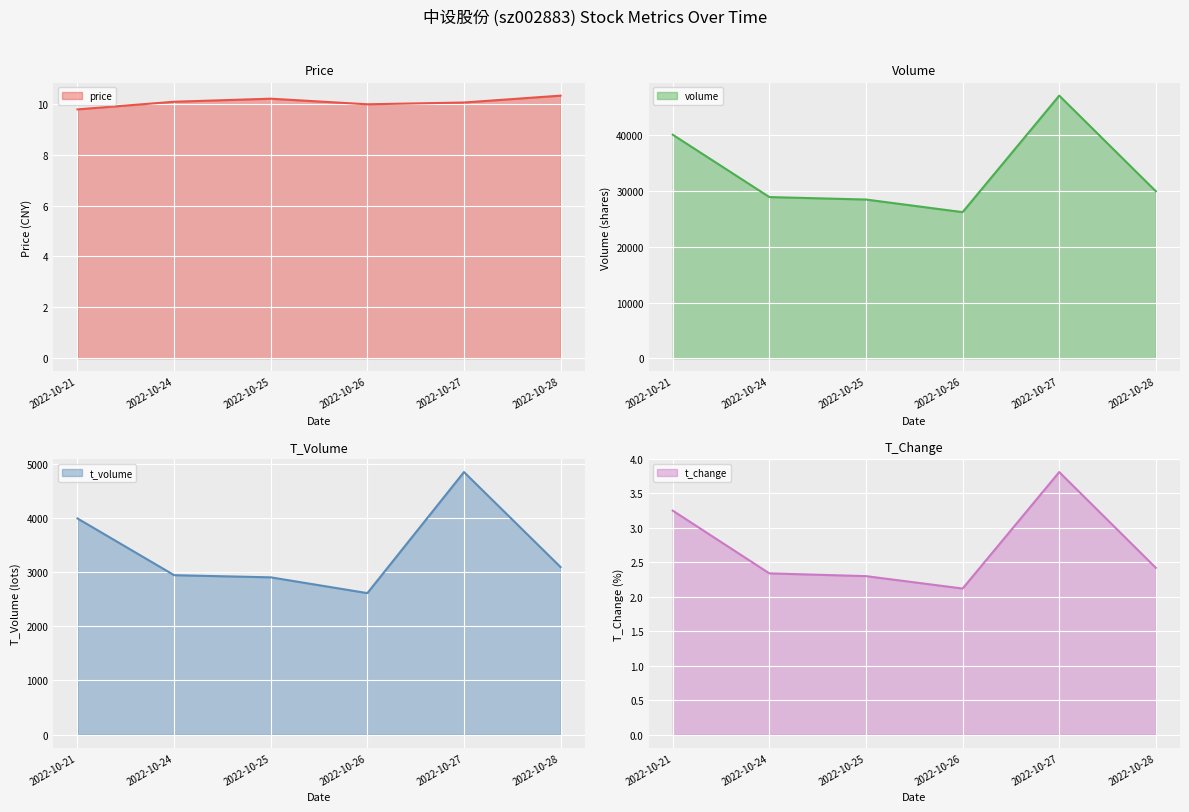

Which series changed the most between 2022-10-24 and 2022-10-25?

volume